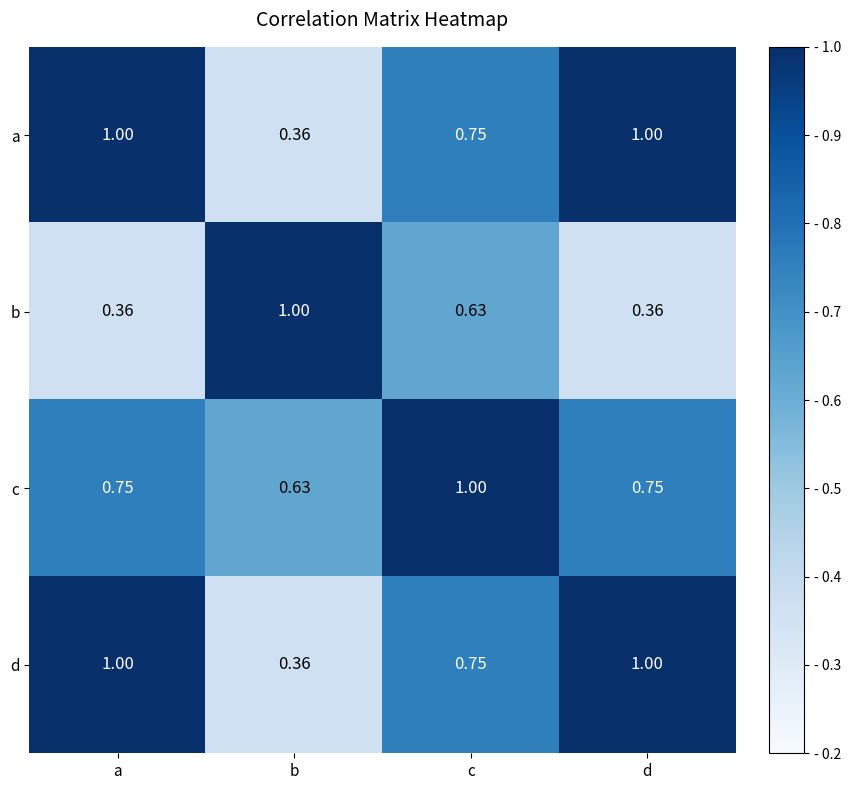

Is the value of b at a greater than the value of a at c?

No